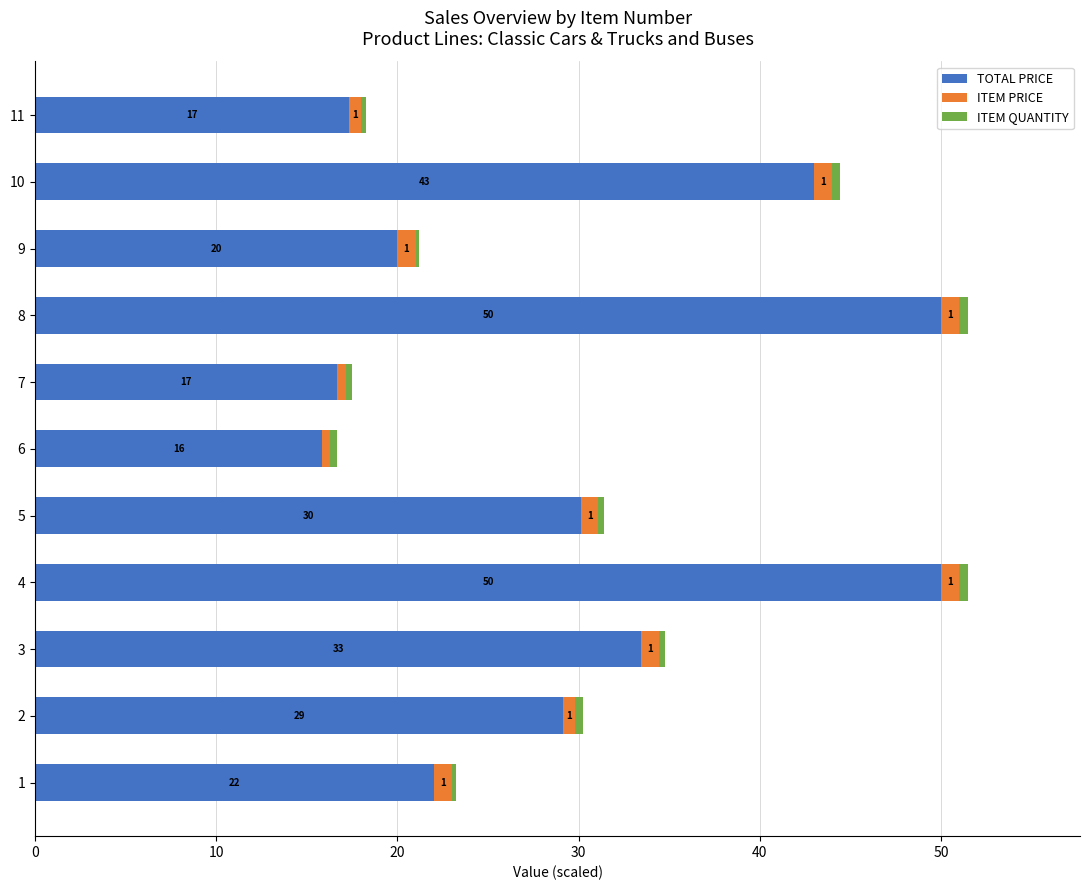

What is the lowest value of the TOTAL PRICE series?

15.9